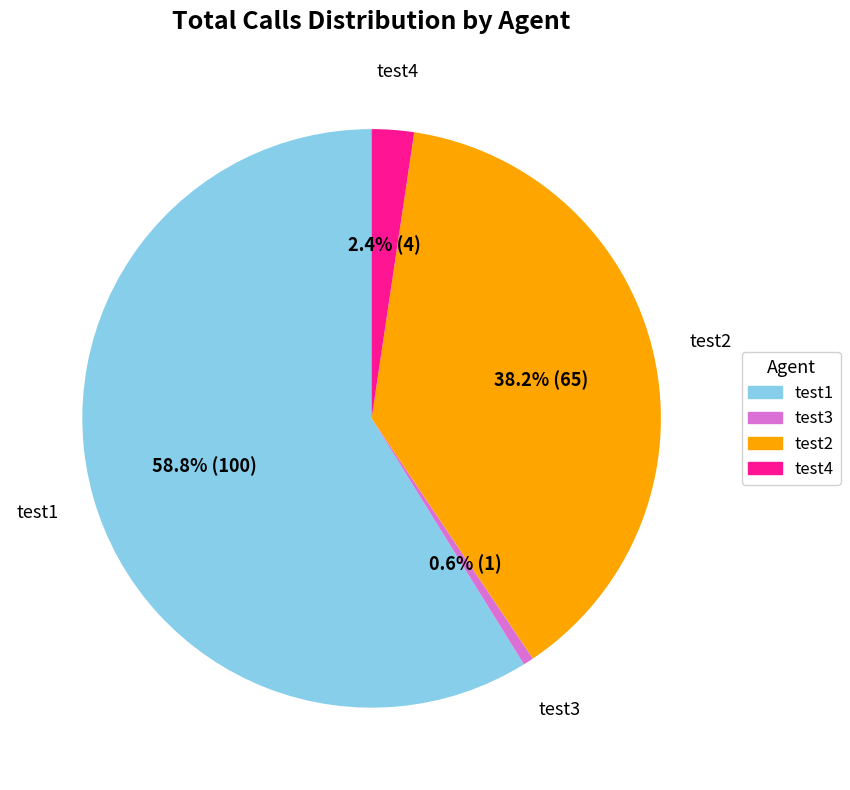

How many slices are in this pie chart?

4